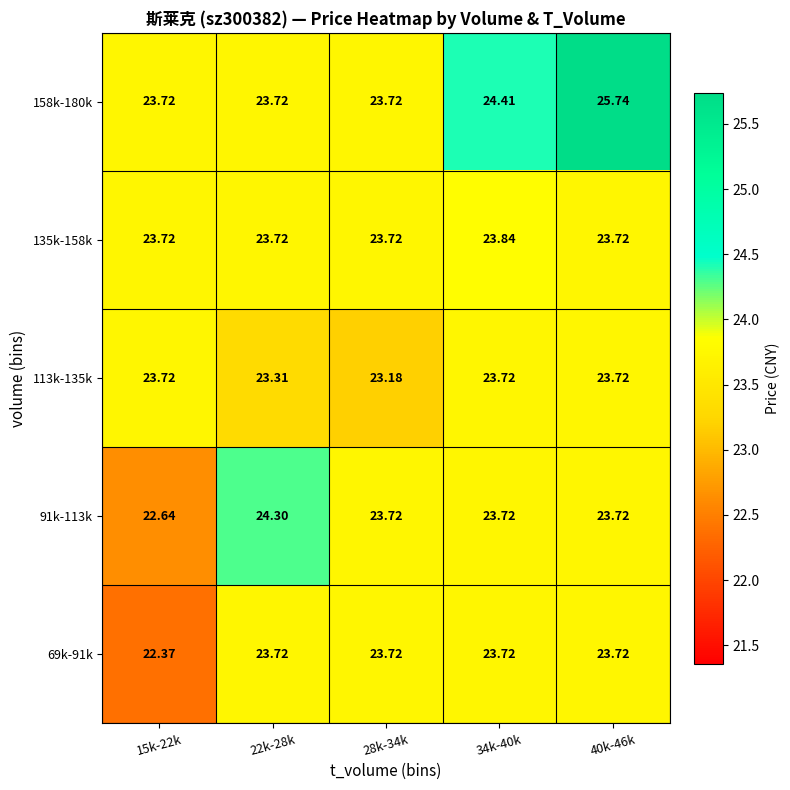

What is the total value across all series at 15k-22k?

116.2